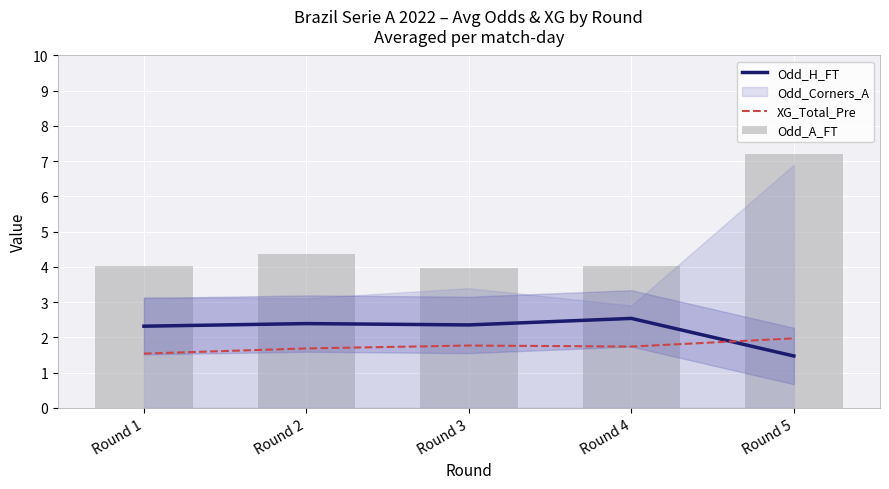

What is the total value across all series at Round 3?

8.1